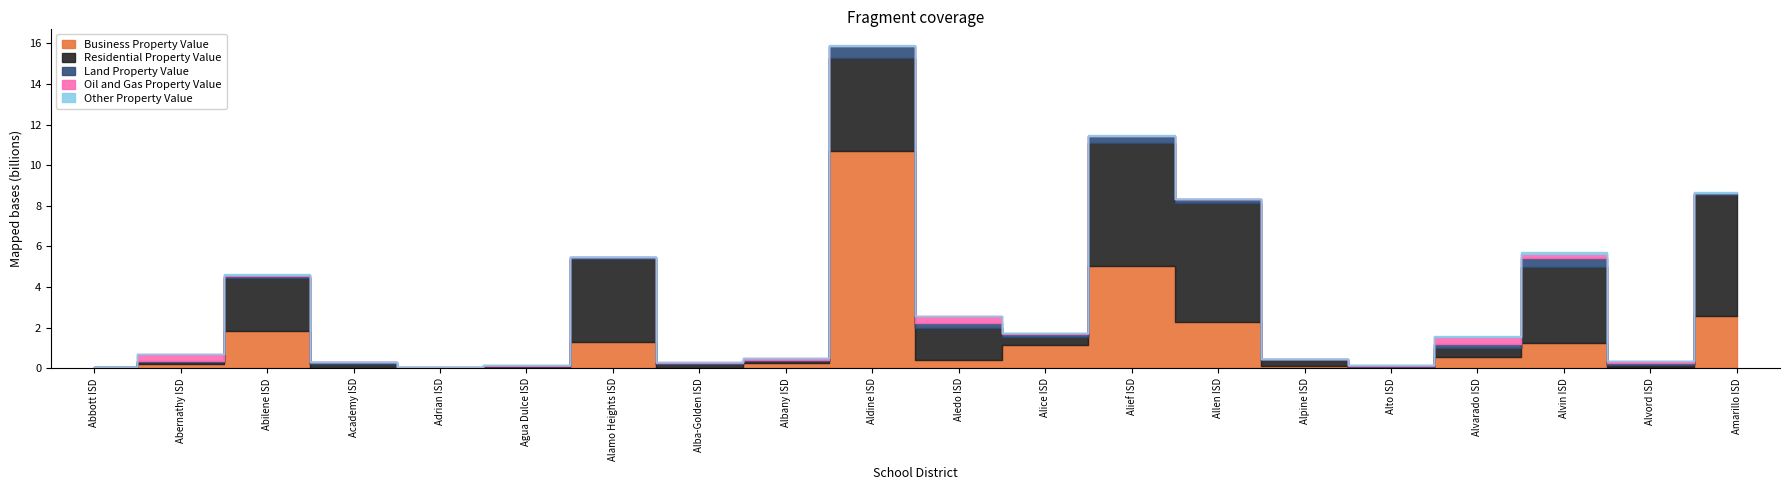

What is the average value of the Business Property Value series?

1399362325